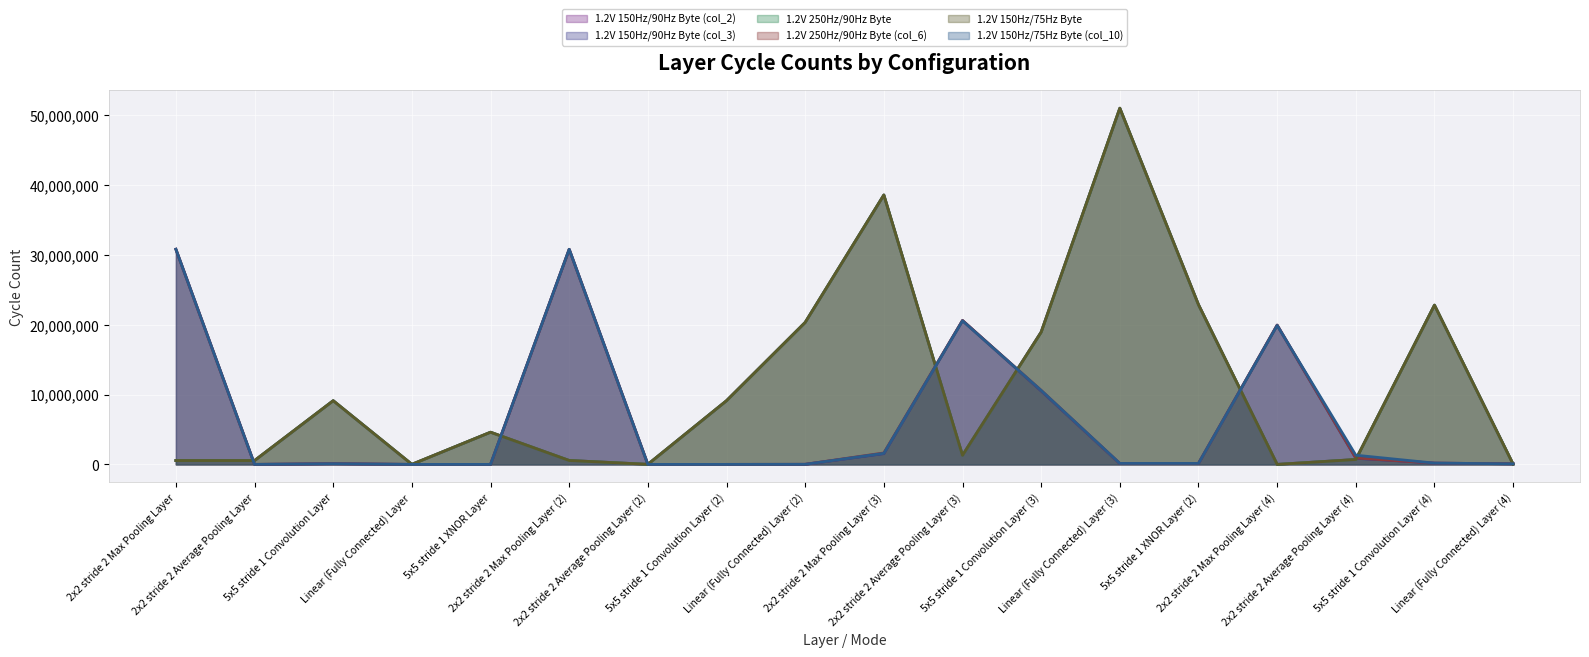

Between 2x2 stride 2 Max Pooling Layer (3) and 5x5 stride 1 Convolution Layer (3), which series saw the biggest shift?

1.2V 150Hz/75Hz Byte